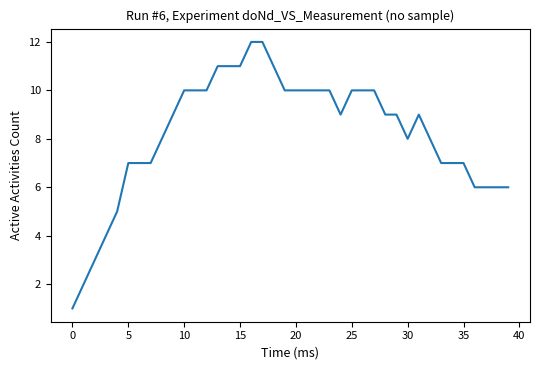

The value at 35 is 7. True or false?

True